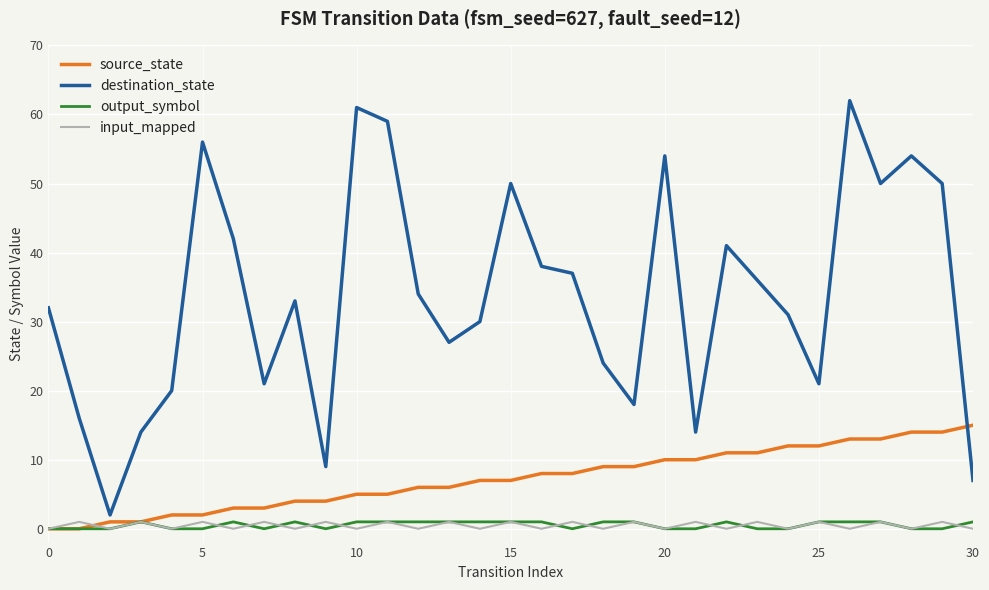

Count the number of categories in the chart.

31